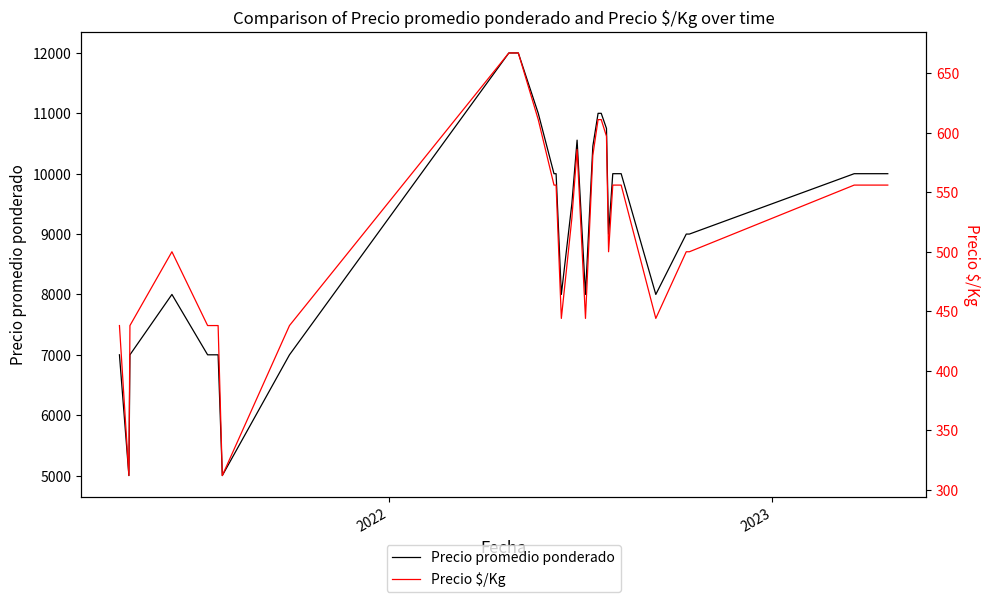

List the series in order of their overall mean, highest first.

Precio promedio ponderado, Precio $/Kg